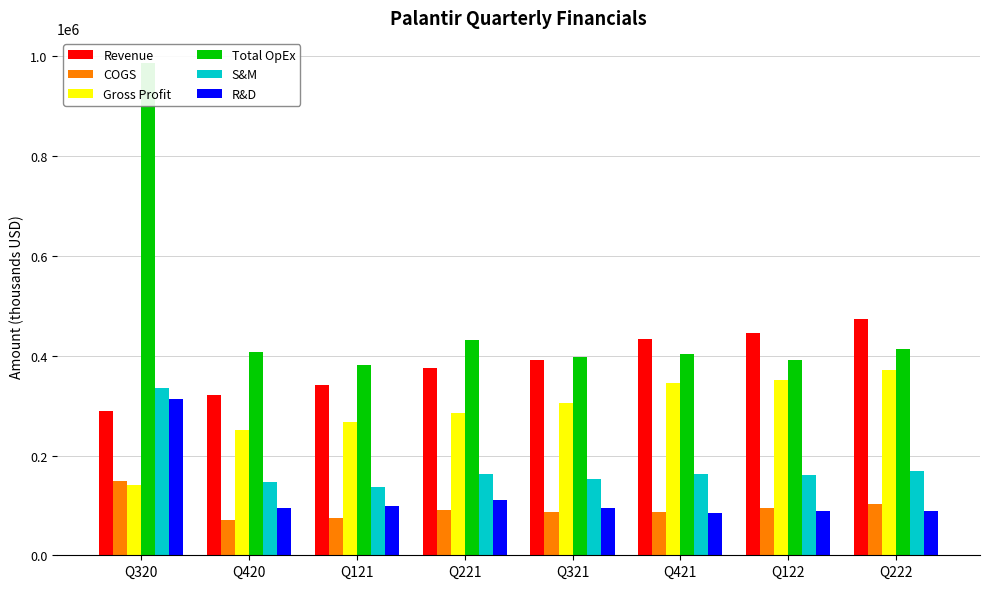

Reading right to left, extract all data points from this chart.

Revenue: Q222=473010	Q122=446357	Q421=432867	Q321=392146	Q221=375642	Q121=341234	Q420=322091	Q320=289366
COGS: Q222=102224	Q122=94403	Q421=87563	Q321=86804	Q221=90926	Q121=74111	Q420=70503	Q320=149340
Gross Profit: Q222=370786	Q122=351954	Q421=345304	Q321=305342	Q221=284716	Q121=267123	Q420=251588	Q320=140026
Total OpEx: Q222=412531	Q122=391393	Q421=404247	Q321=397283	Q221=430864	Q121=381137	Q420=408160	Q320=987803
S&M: Q222=168875	Q122=160485	Q421=162593	Q321=153443	Q221=162379	Q121=136097	Q420=147619	Q320=334911
R&D: Q222=88171	Q122=88601	Q421=84176	Q321=94316	Q221=110524	Q121=98471	Q420=94130	Q320=313915